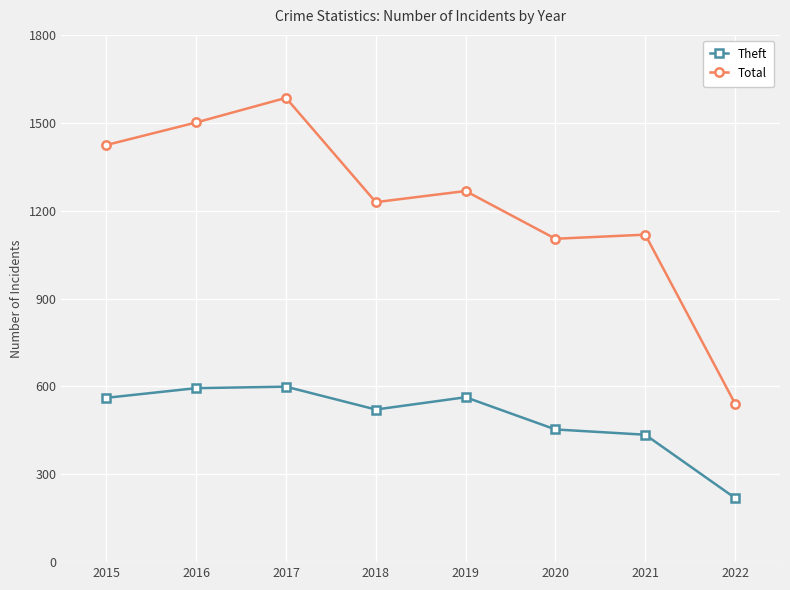

Is this an area chart (filled region under the line)?

No